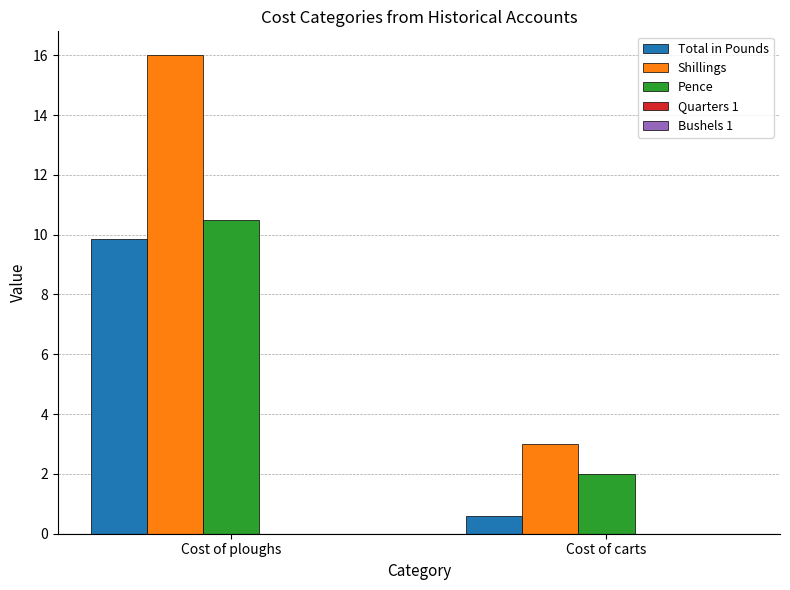

At which category is the sum across all series the highest?

Cost of ploughs